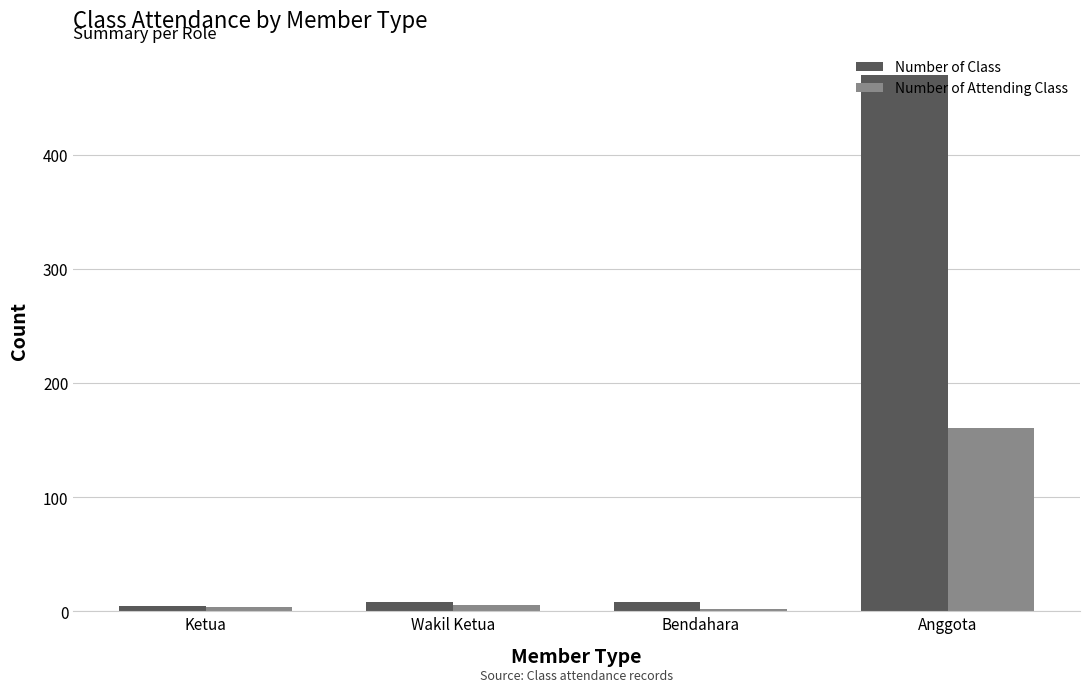

Reading left to right, list all the values displayed in this chart.

Number of Class: Ketua=5	Wakil Ketua=8	Bendahara=8	Anggota=470
Number of Attending Class: Ketua=4	Wakil Ketua=6	Bendahara=2	Anggota=161